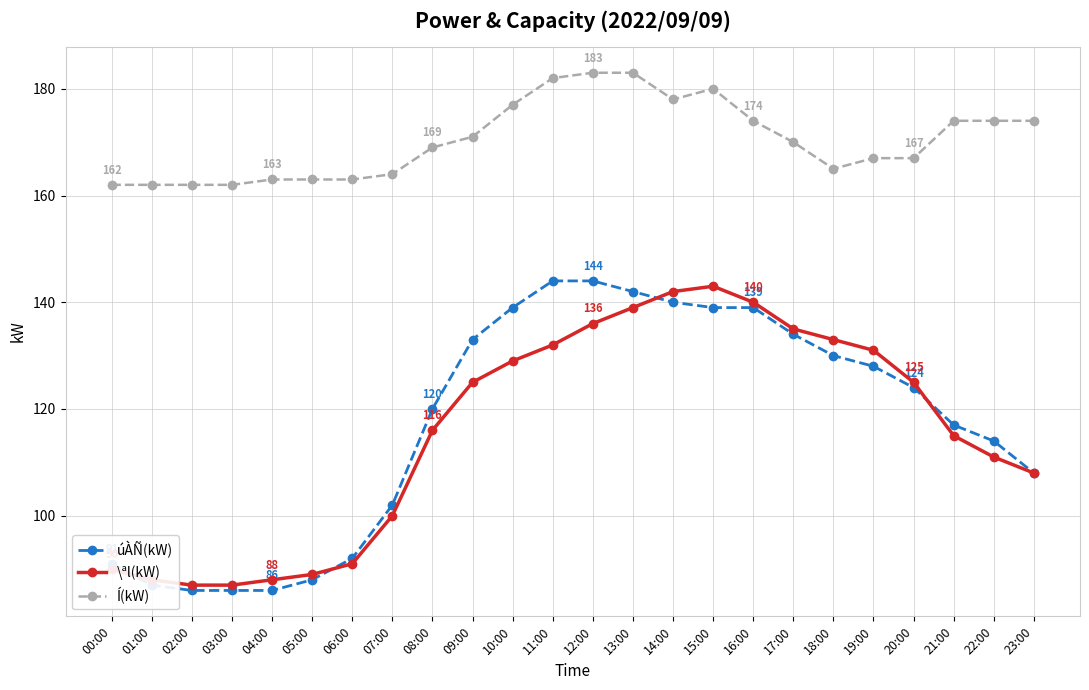

True or false: Í(kW) and \ªl(kW) intersect in this chart.

False